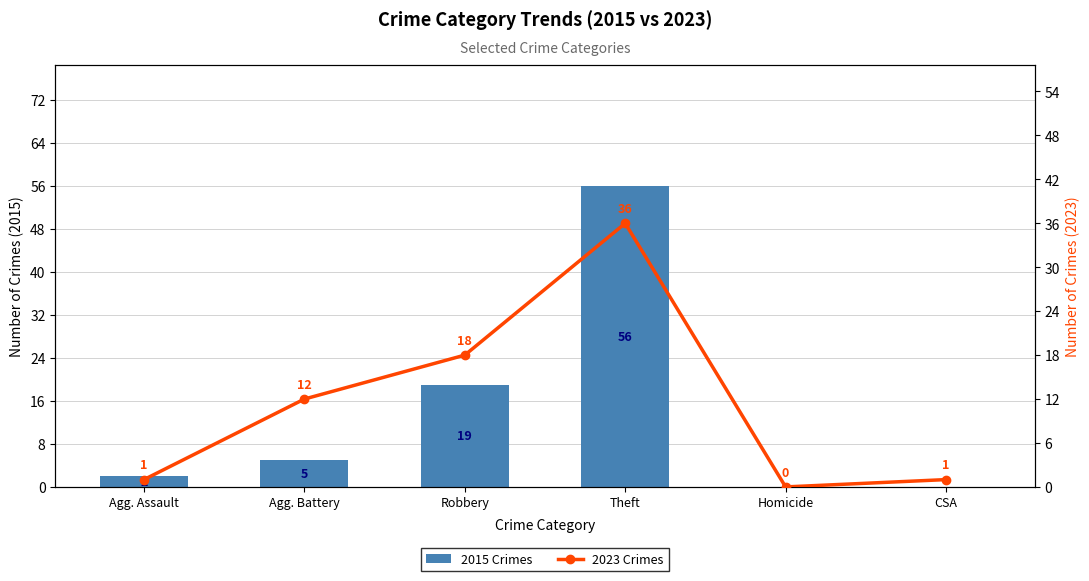

The 2015 Crimes series shows 56 at Theft. True or false?

True